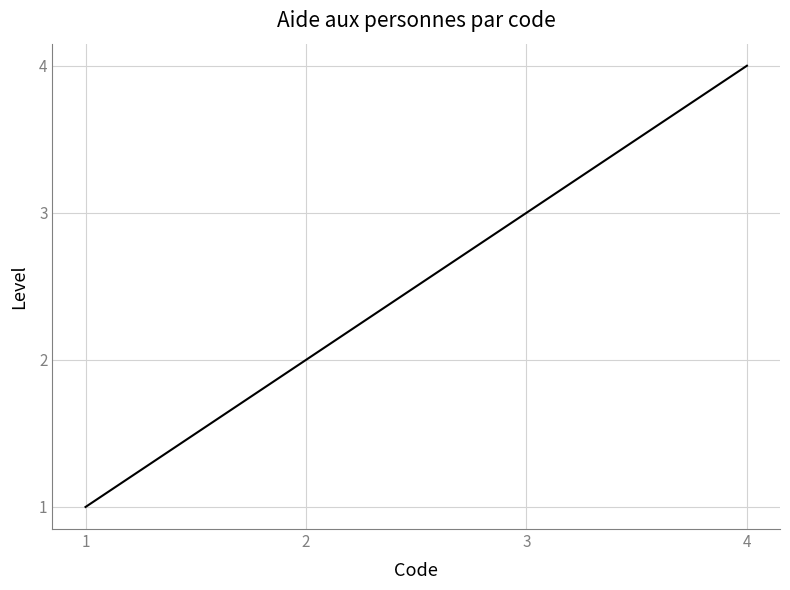

How many series are shown in this chart?

1